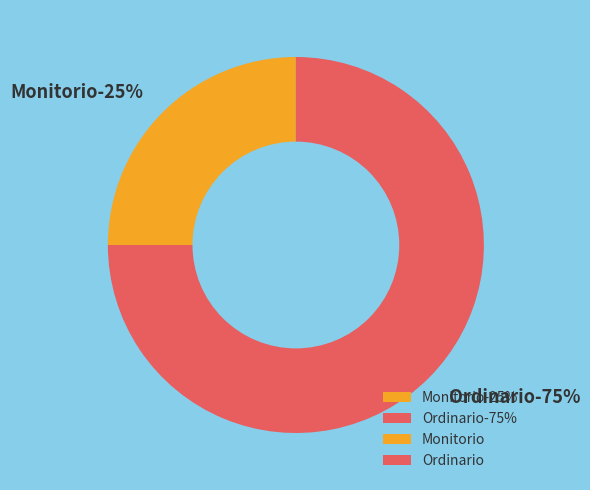

What is the largest slice in the pie chart?

Ordinario